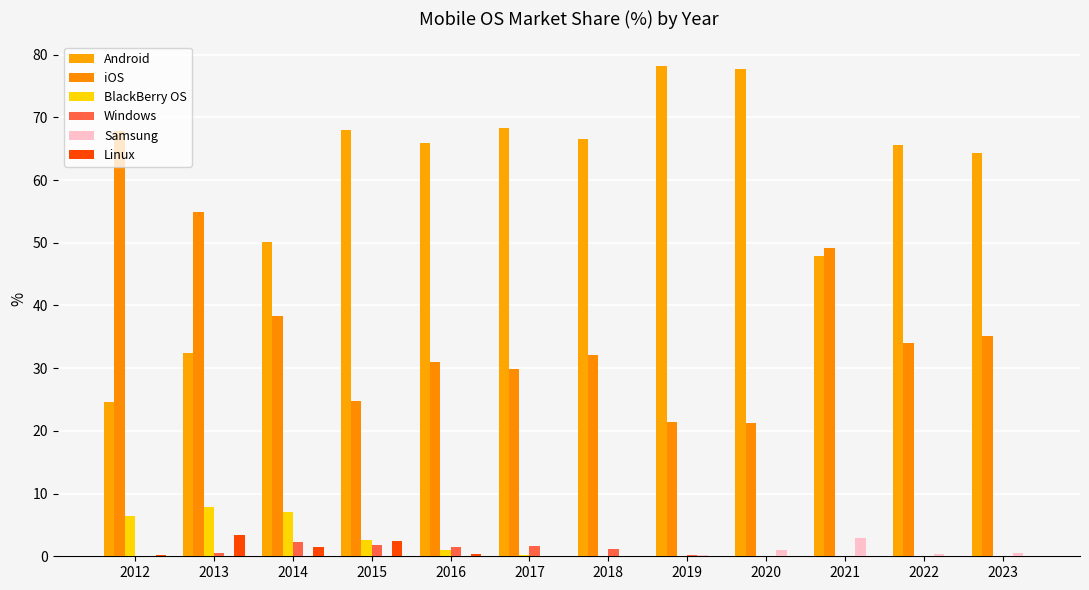

What is the total value across all series at 2016?

99.7